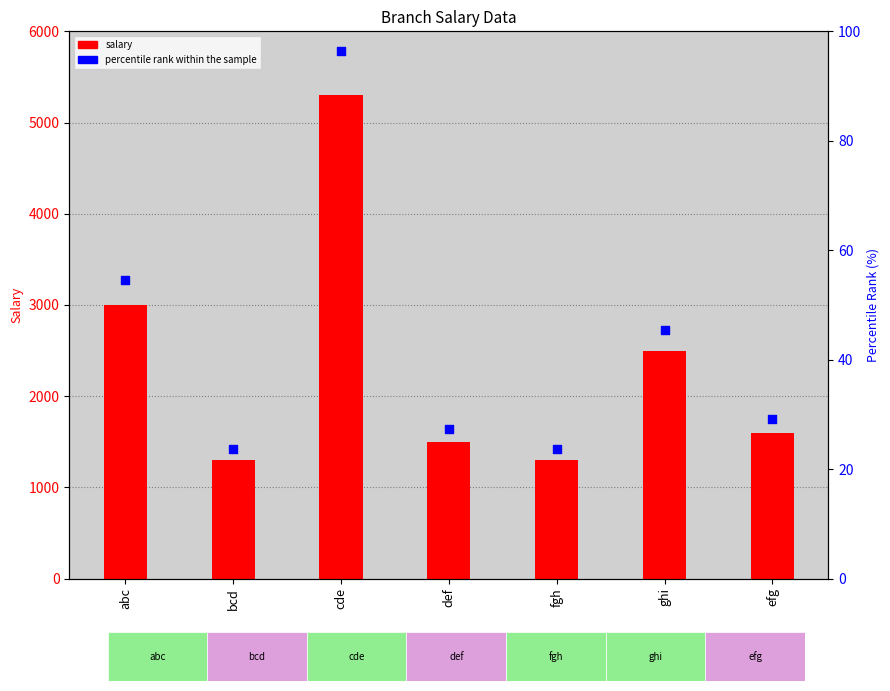

Which series reaches the maximum Y coordinate?

salary